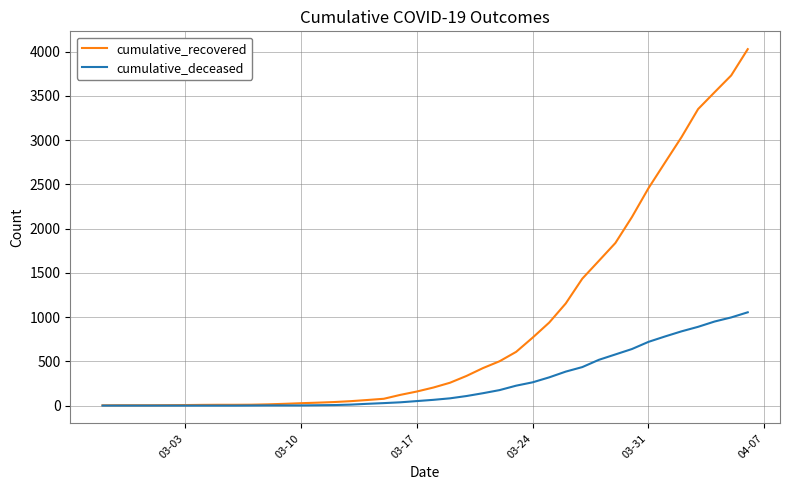

Which series has the largest range (max minus min)?

cumulative_recovered